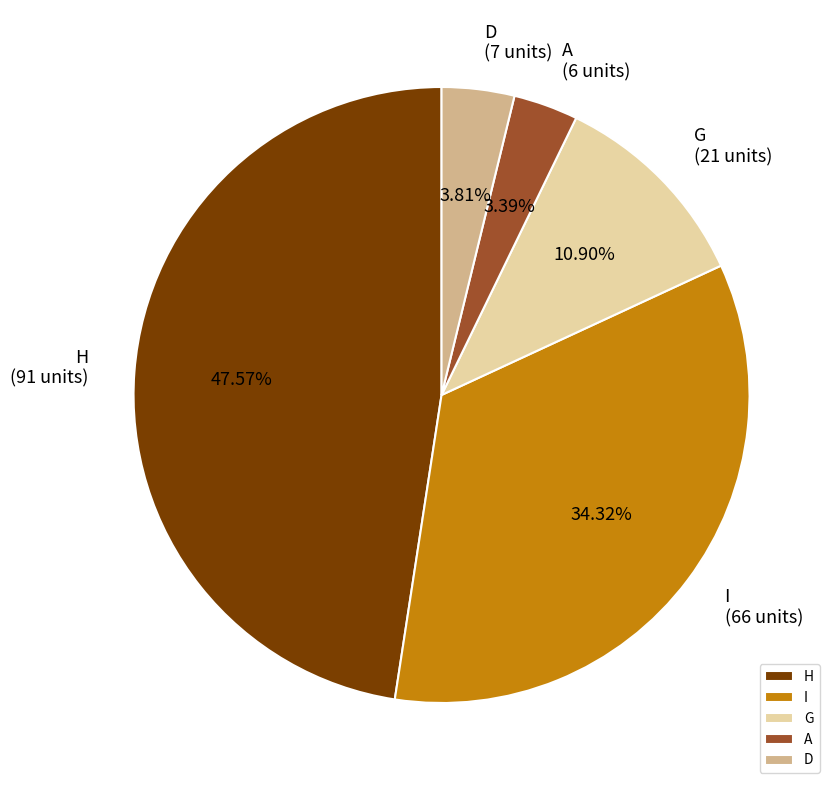

Which category has the biggest portion of the pie?

H